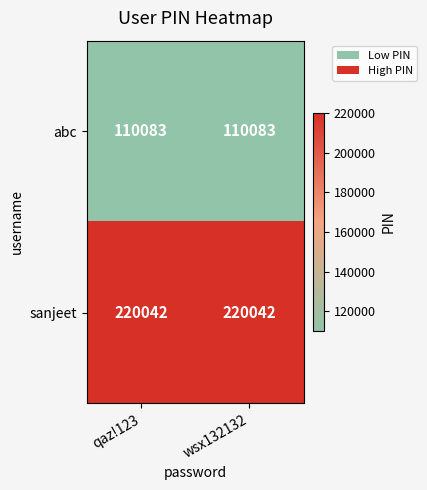

What is the smallest value displayed?

110083